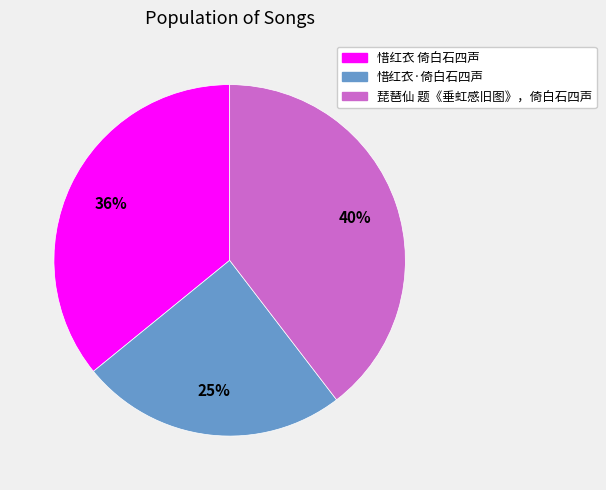

Do 惜红衣 倚白石四声 and 惜红衣·倚白石四声 together represent more than half of the pie?

Yes